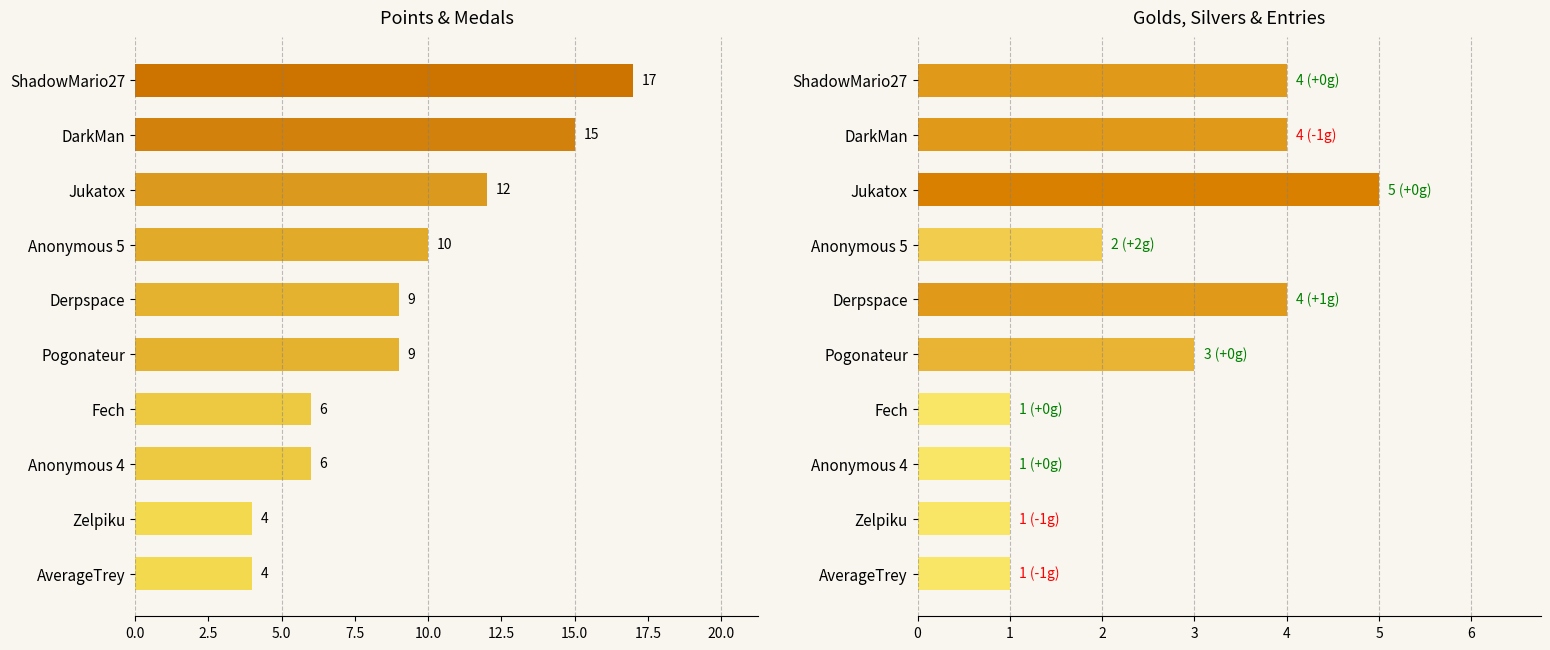

Count the Points values in the range 6 to 12.

6